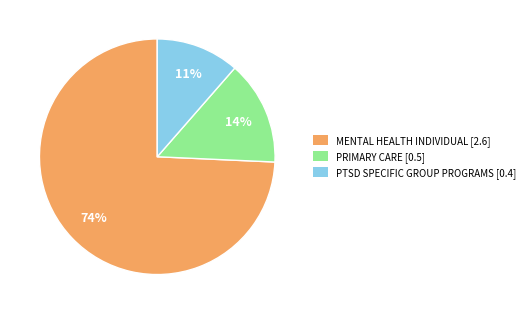

What is the smallest slice in the pie chart?

PTSD SPECIFIC GROUP PROGRAMS